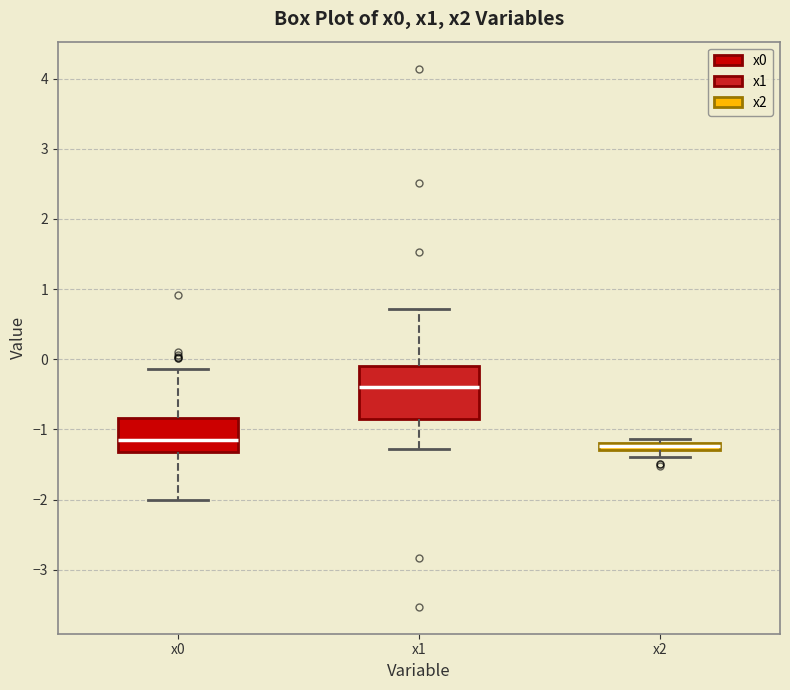

Where does the lower whisker of the box for x1 end on the y-axis? The values are not printed on the chart, so give them approximately, as read against the axis.

-1.3